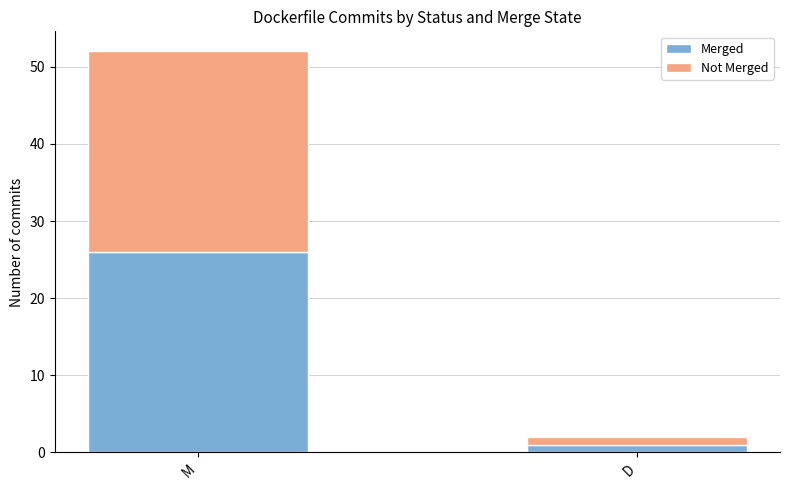

What are all the series names shown in the legend?

Merged, Not Merged